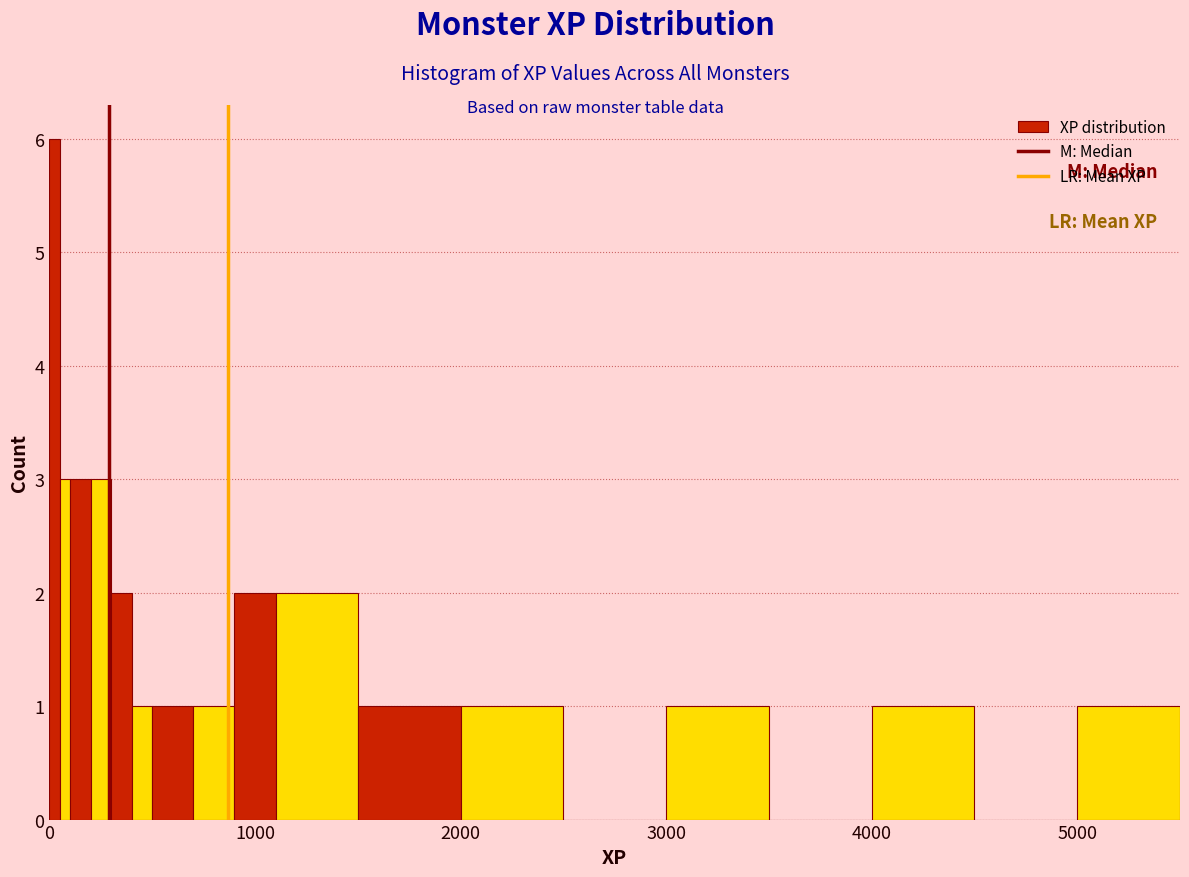

Around what value on the x-axis is the tallest bar? Give the approximate position of its centre, as read against the axis.

0